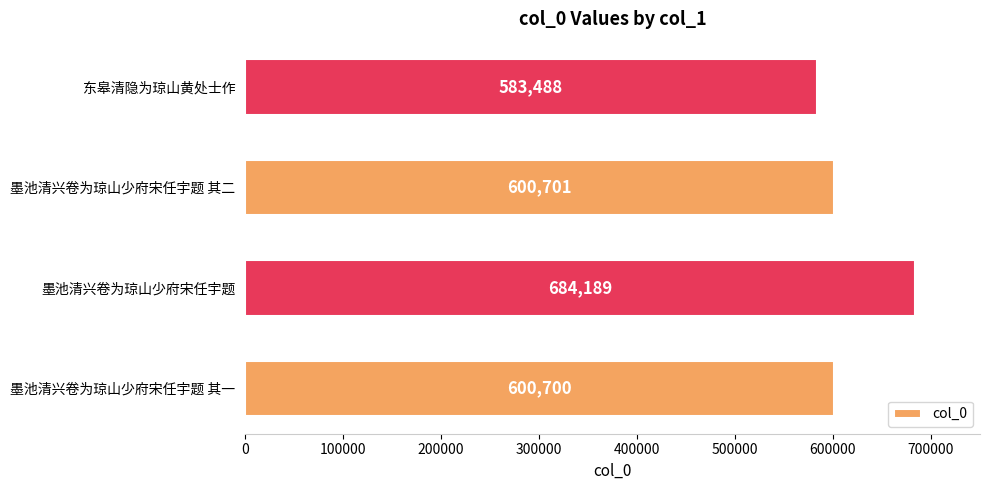

Reading bottom to top, list all the values displayed in this chart.

墨池清兴卷为琼山少府宋任宇题 其一=600700	墨池清兴卷为琼山少府宋任宇题=684189	墨池清兴卷为琼山少府宋任宇题 其二=600701	东皋清隐为琼山黄处士作=583488